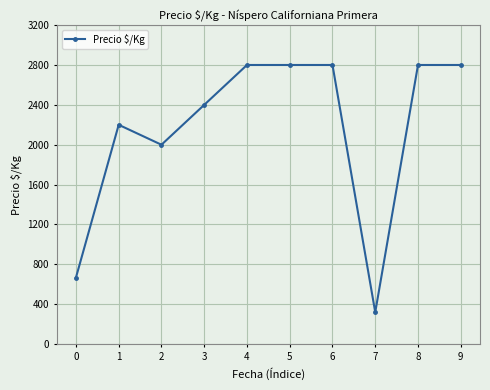

Reading right to left, what are all the values shown in this chart?

9=2800	8=2800	7=320	6=2800	5=2800	4=2800	3=2400	2=2000	1=2200	0=667